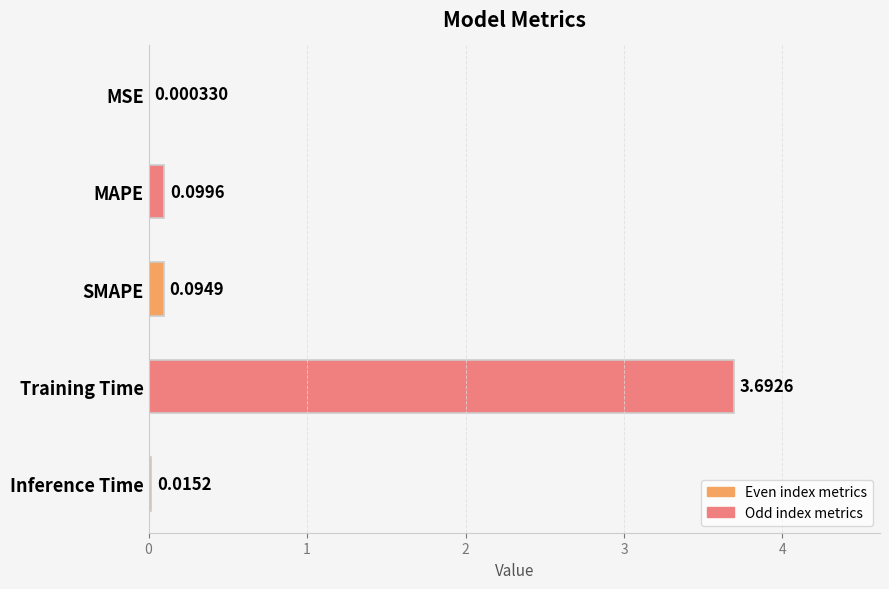

What is the change in value from MAPE to Training Time?

+3.6